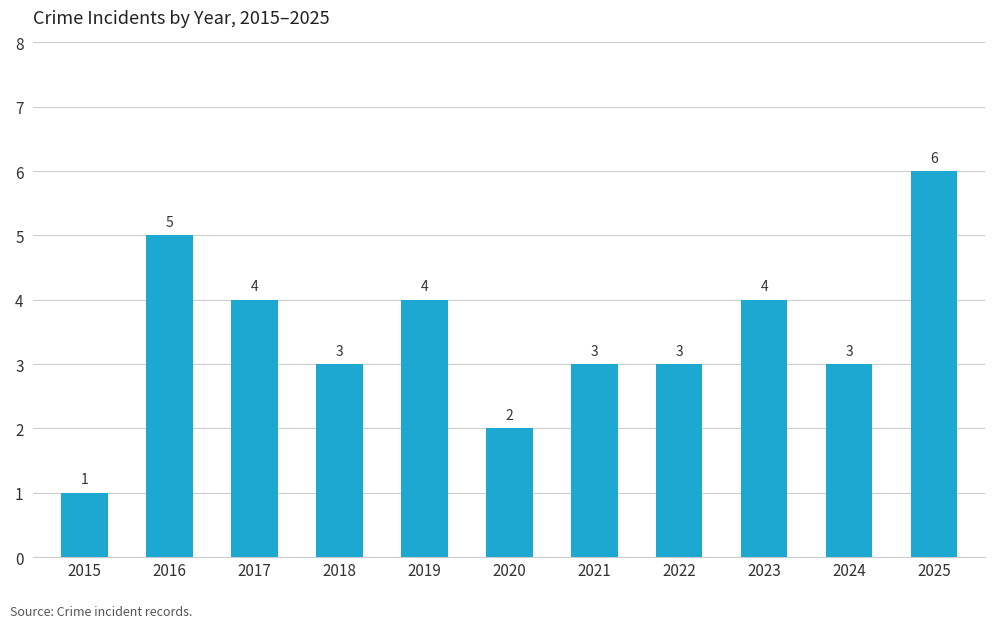

Approximately how many times larger is the value at 2020 compared to 2024?

0.7